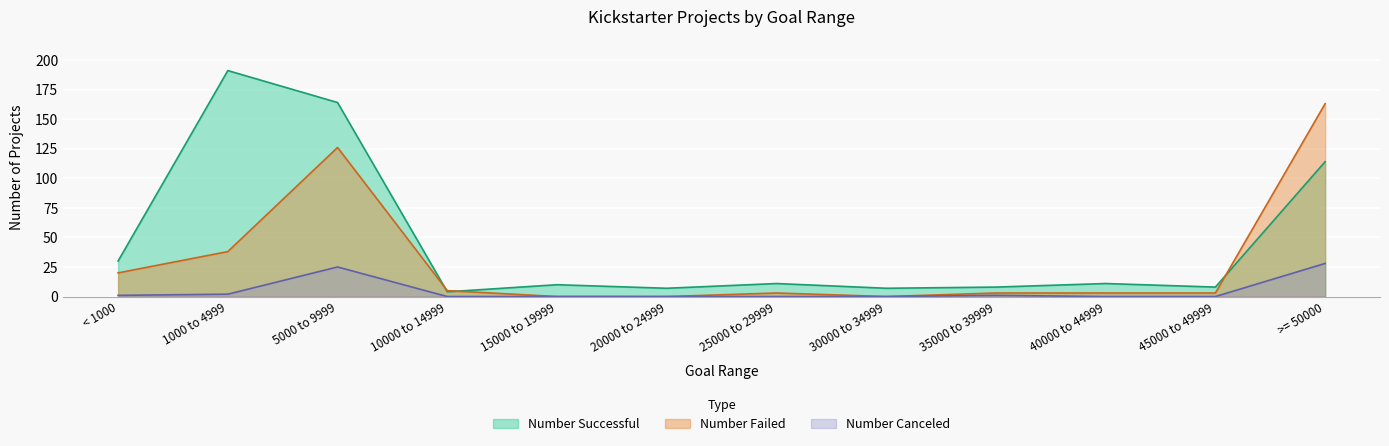

What is the maximum value for Number Canceled?

28